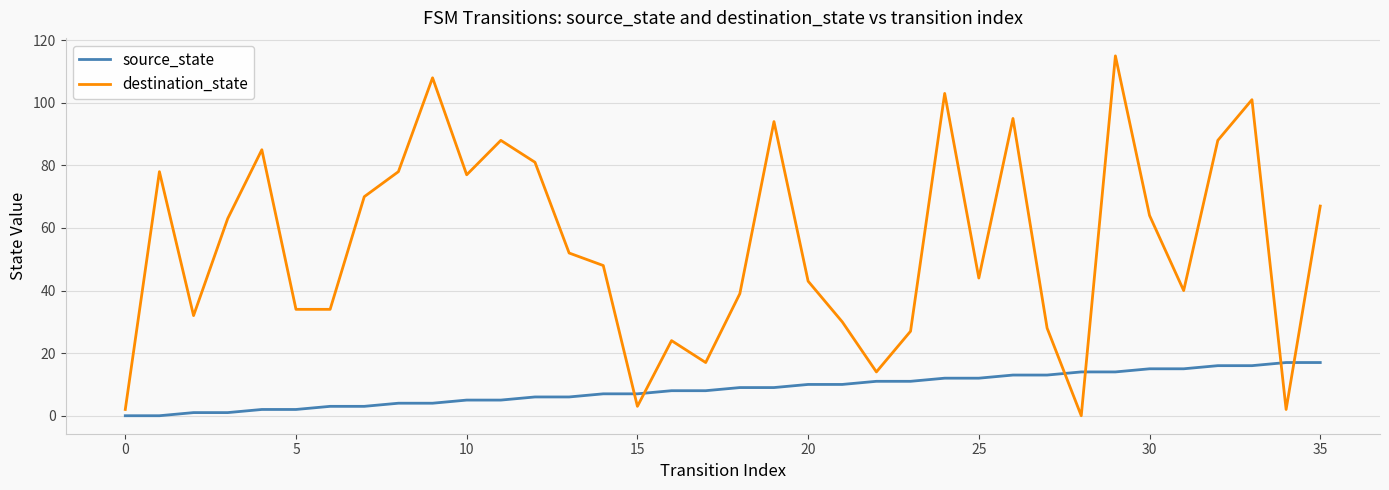

How many interior local peaks does the destination_state series have?

10